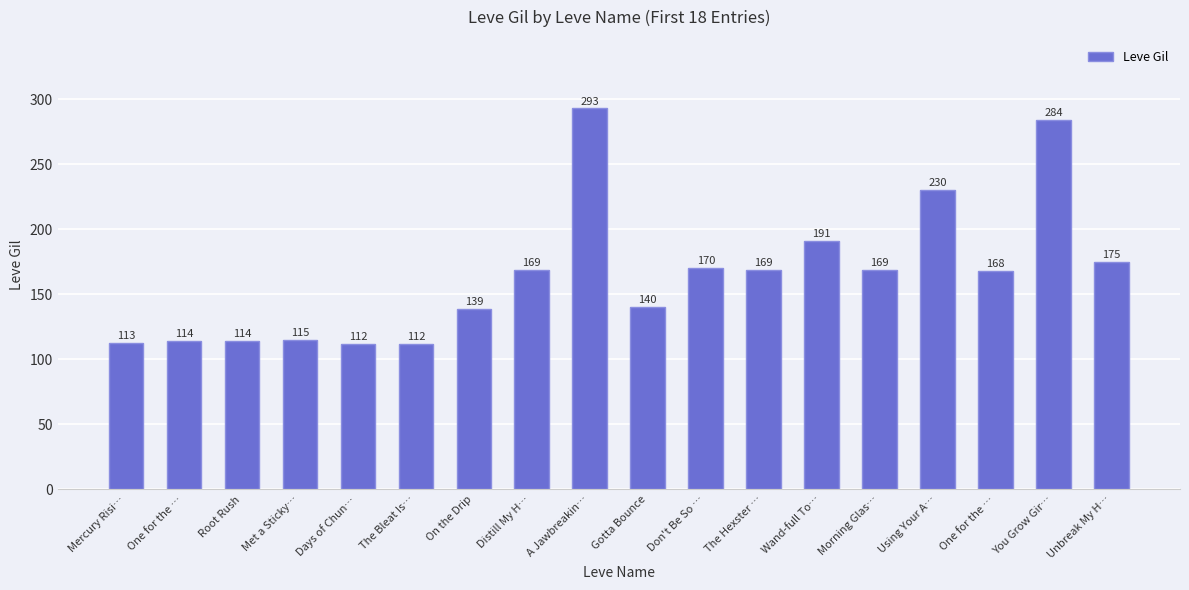

List the labels in order of value, largest first.

A Jawbreakin…, You Grow Gir…, Using Your A…, Wand-full To…, Unbreak My H…, Don't Be So …, Distill My H…, The Hexster …, Morning Glas…, One for the …, Gotta Bounce, On the Drip, Met a Sticky…, One for the …, Root Rush, Mercury Risi…, Days of Chun…, The Bleat Is…